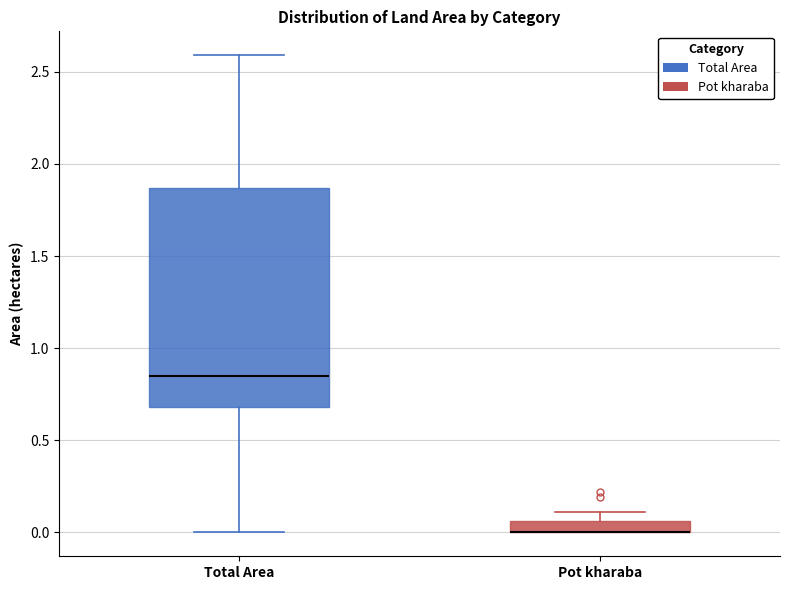

Which box is the tallest, from its lower edge to its upper edge?

Total Area